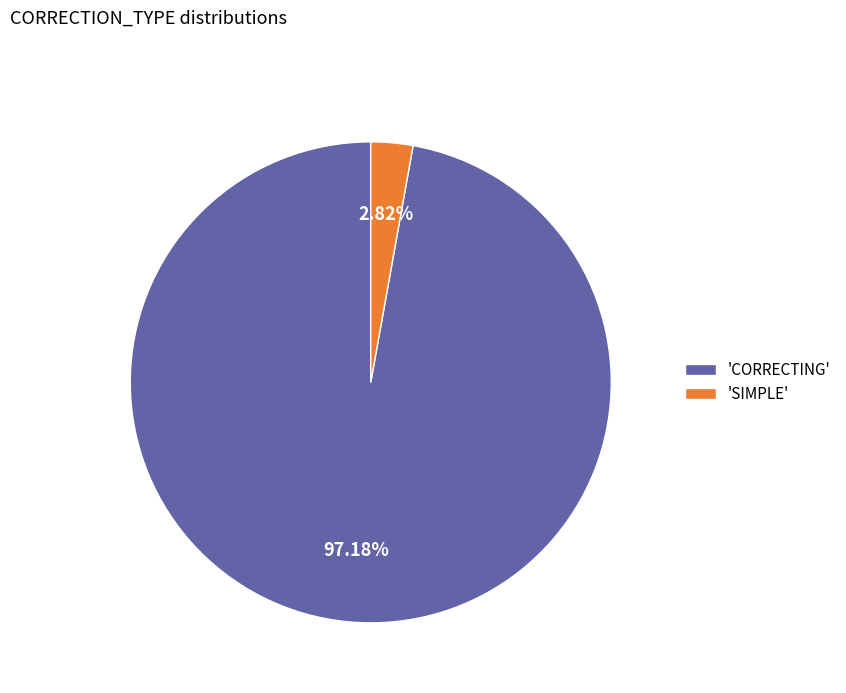

Do 'SIMPLE' and 'CORRECTING' together represent more than half of the pie?

Yes